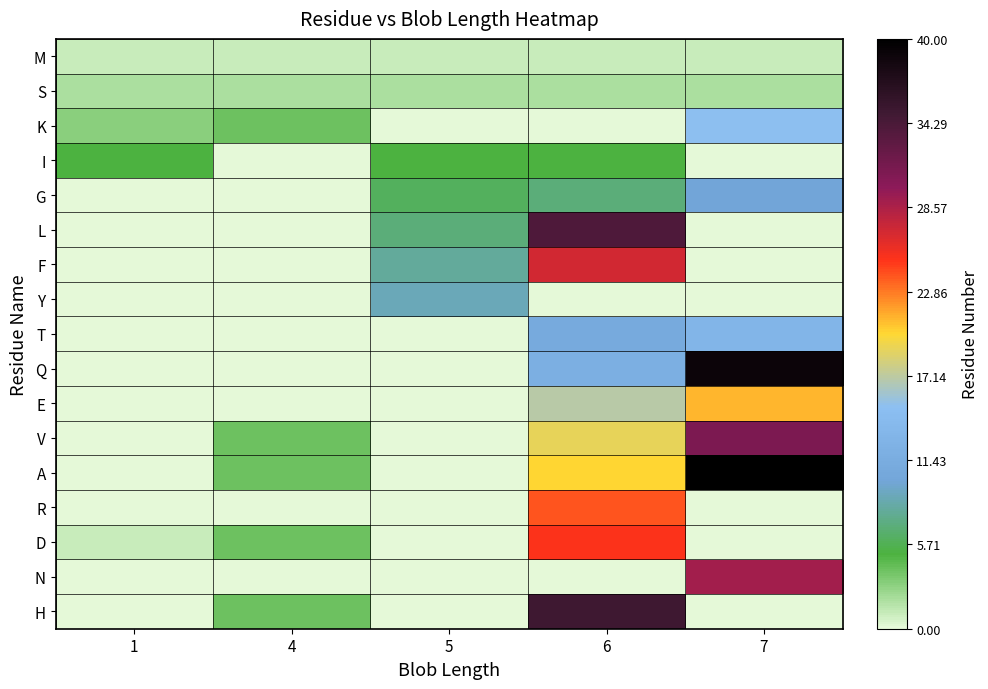

List the series in order of their peak value, highest first.

A, Q, H, L, V, N, F, D, R, E, K, T, G, Y, I, S, M